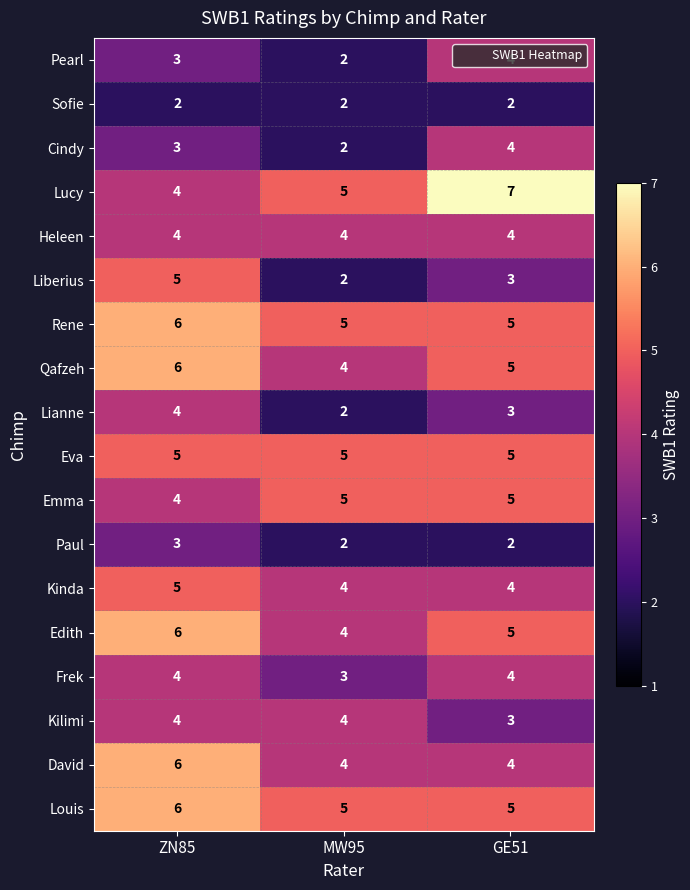

How many Cindy values are between 2 and 4?

3